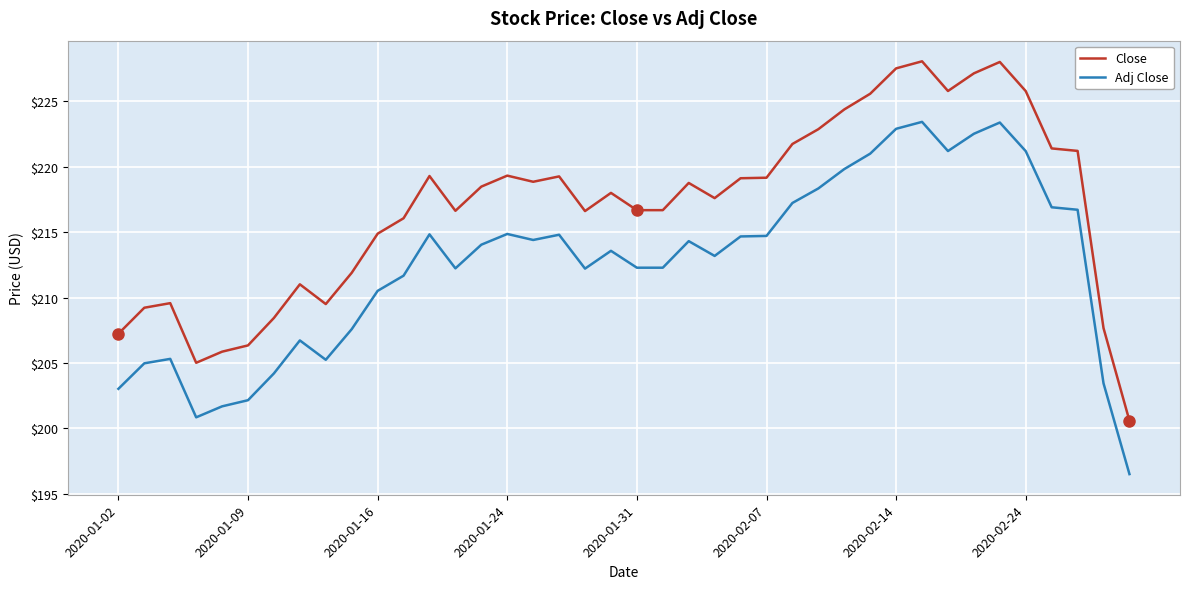

Which series has the largest total across all categories?

Close